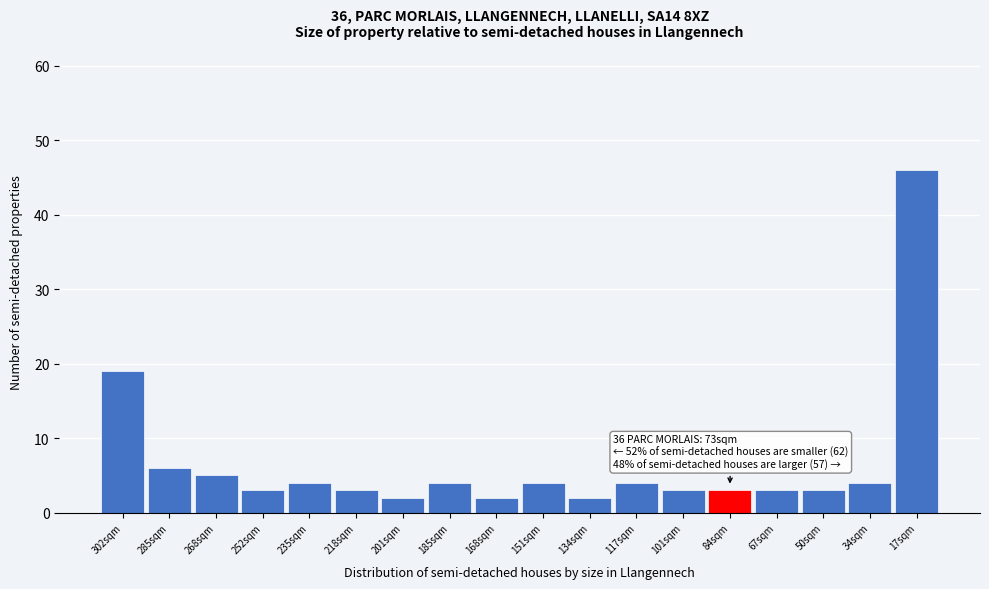

Reading left to right, extract all data points from this chart.

19	6	5	3	4	3	2	4	2	4	2	4	3	3	3	3	4	46